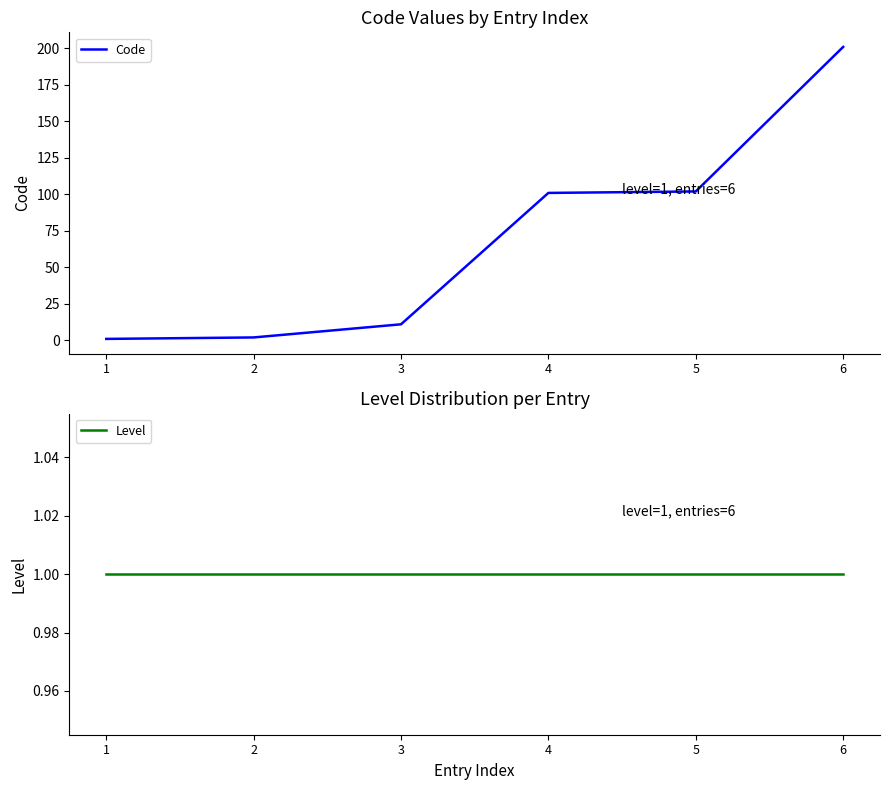

True or false: Level has more than 0 interior local peaks.

False